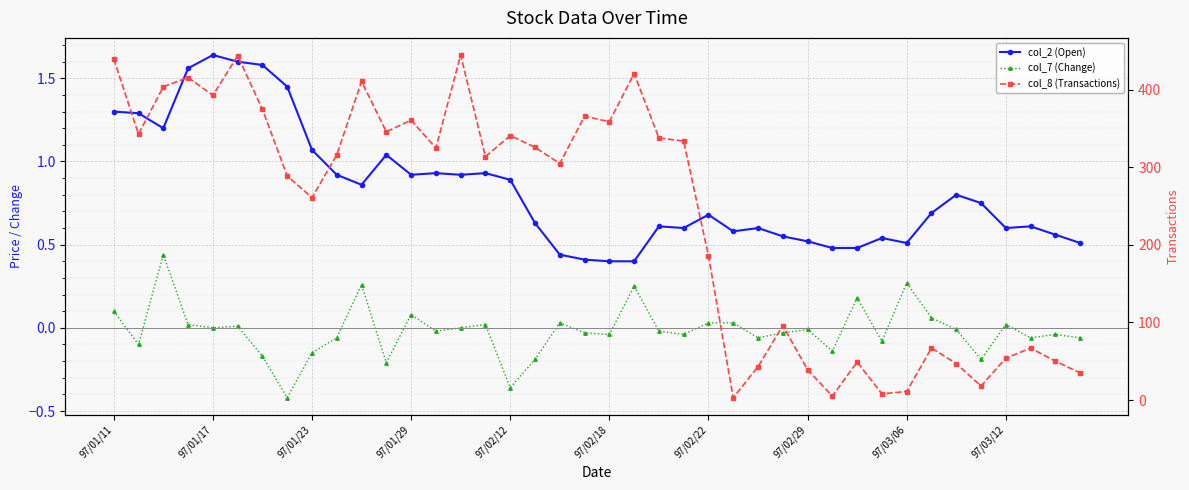

What is the sum of all col_7 (Change) values?

-0.7